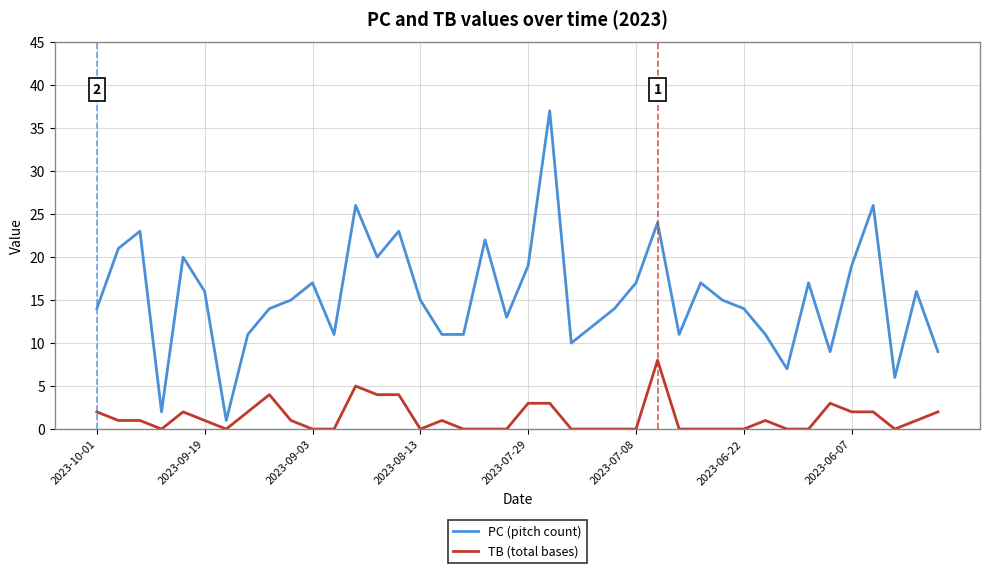

Which series has the largest total across all categories?

PC (pitch count)